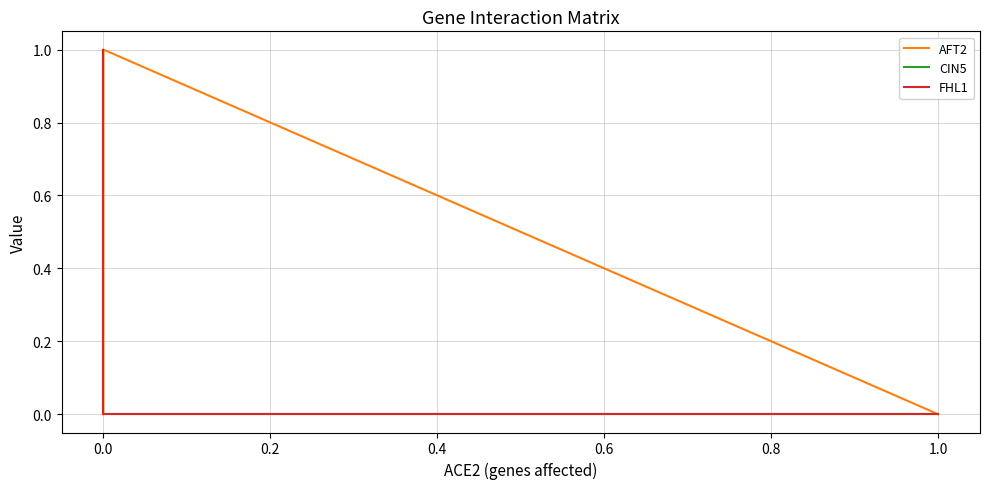

True or false: FHL1 and CIN5 intersect in this chart.

False